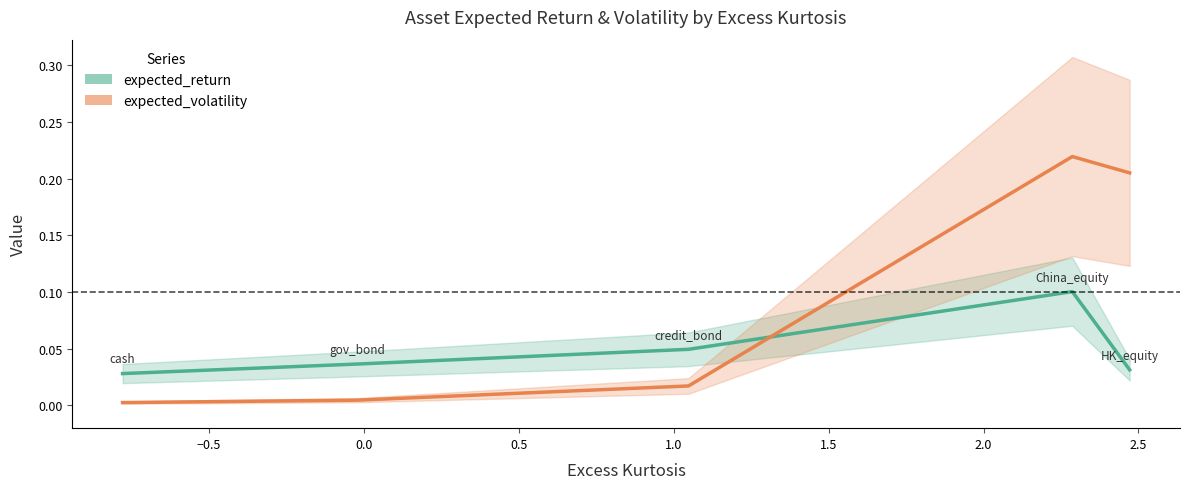

At how many categories does at least one series exceed 0?

5